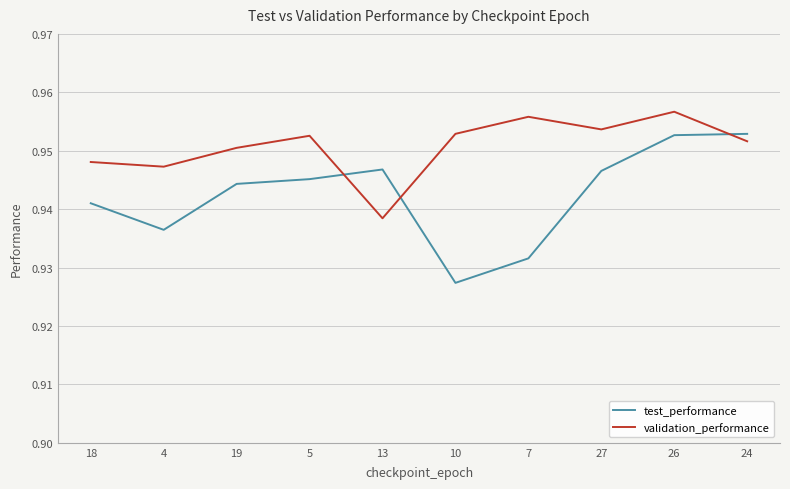

True or false: validation_performance and test_performance intersect in this chart.

True